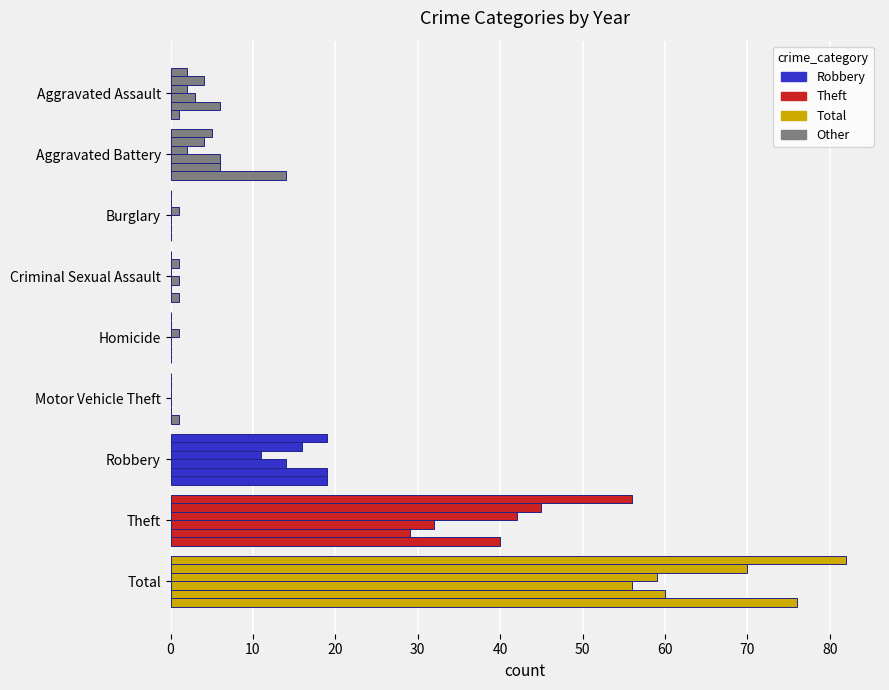

How many categories are shown in the chart?

9